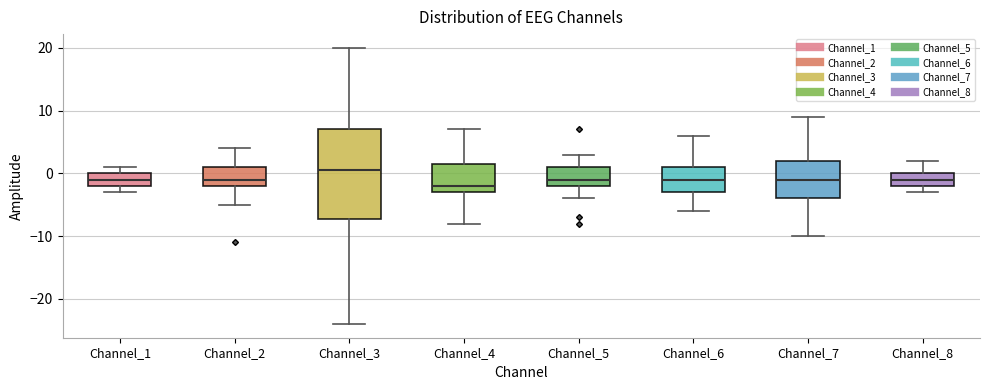

Which box has the highest median line?

Channel_3